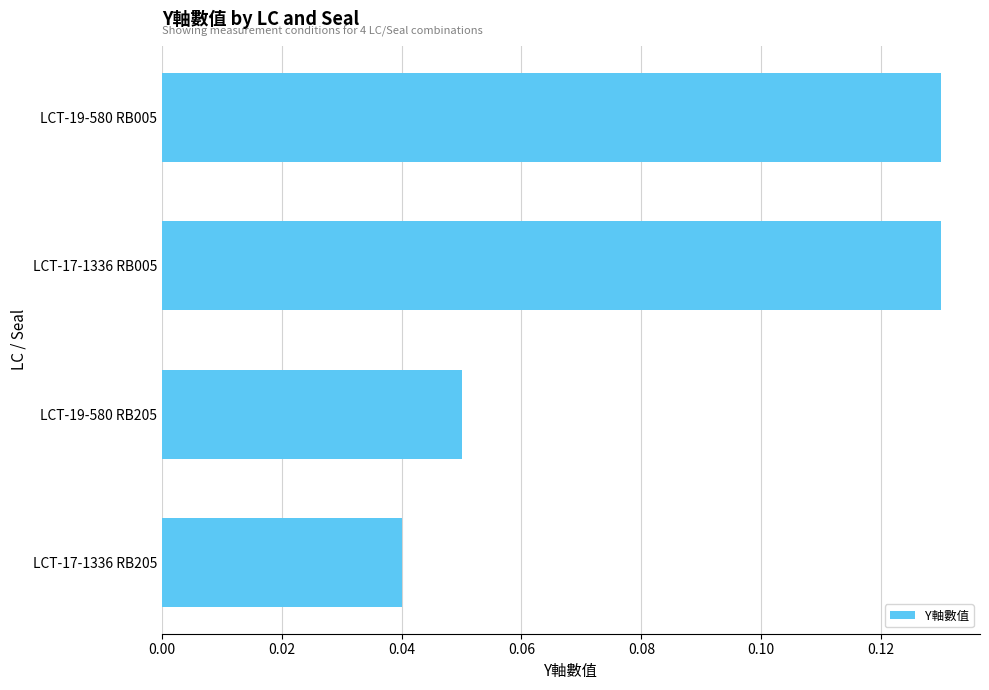

Does the chart contain stacked bars?

No